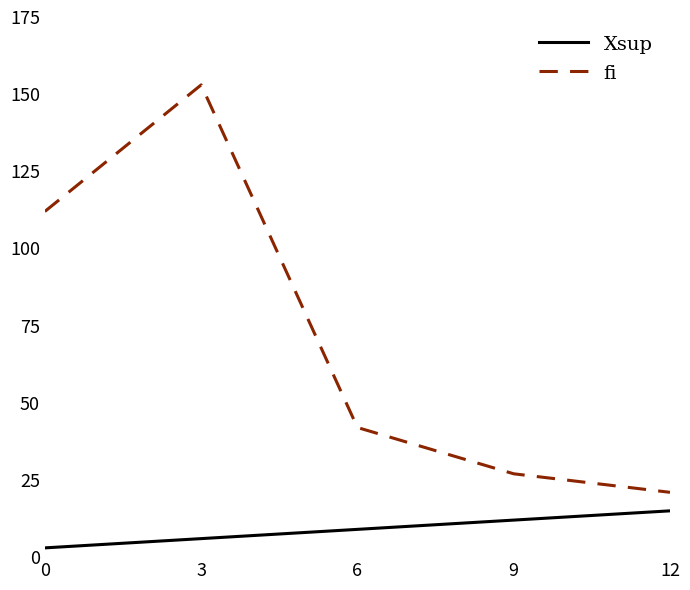

How many lines are shown in the chart?

2